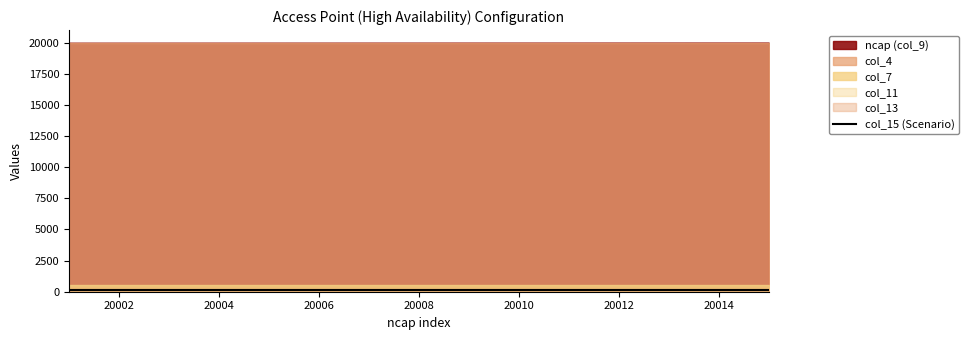

True or false: col_11 and col_4 cross at least once.

False